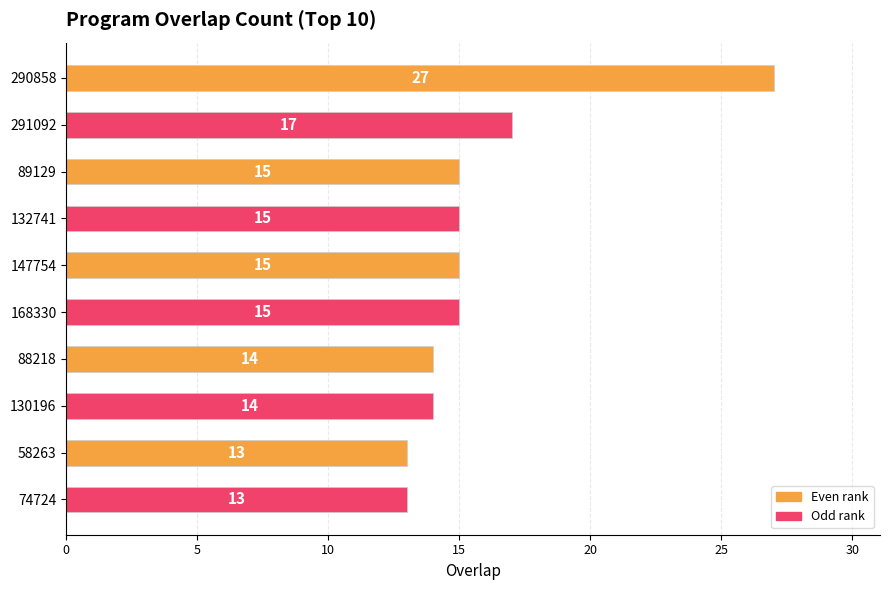

The chart shows a value of 15 at 132741. True or false?

True